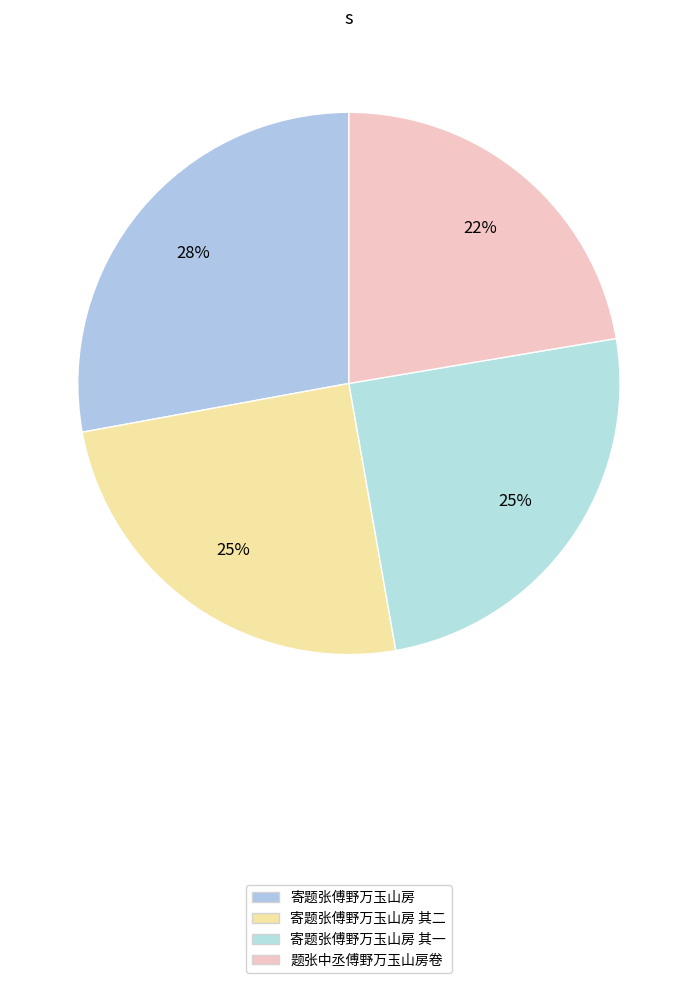

How many segments does this pie chart have?

4